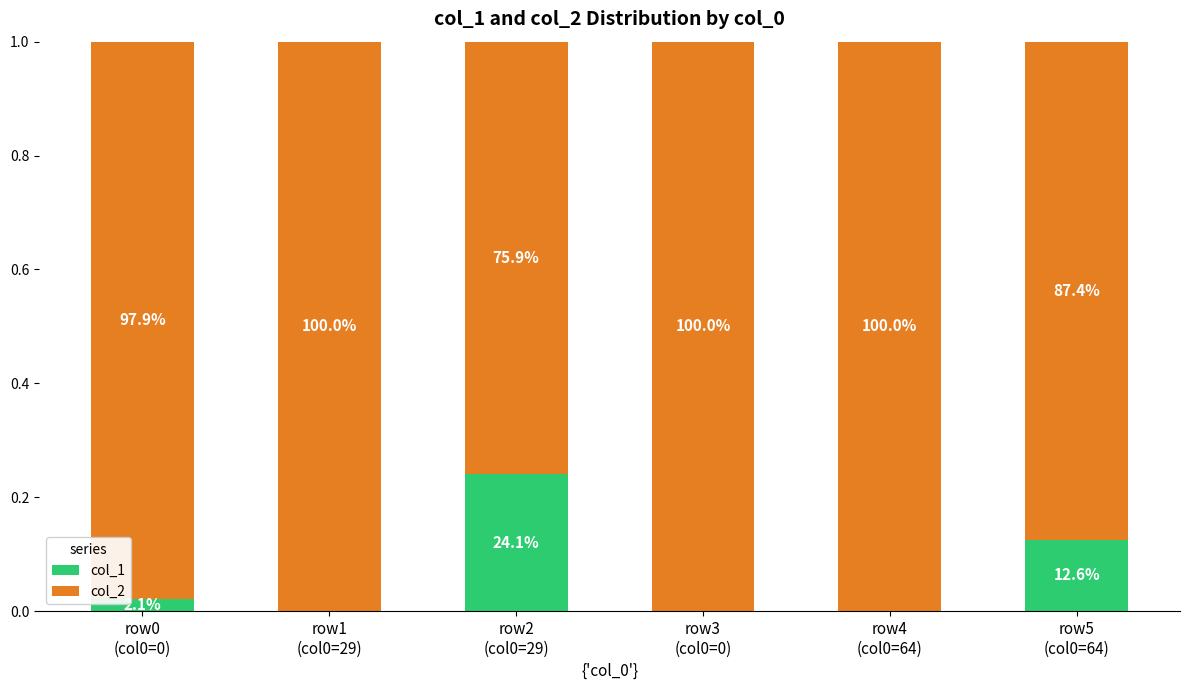

List the series in order of their peak value, highest first.

col_2, col_1